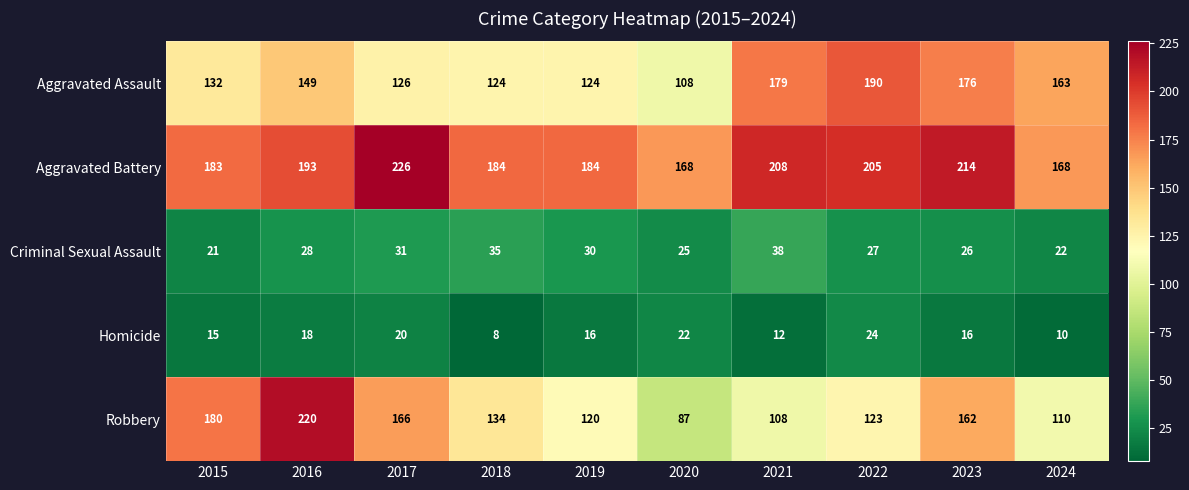

How many series are shown in this chart?

5